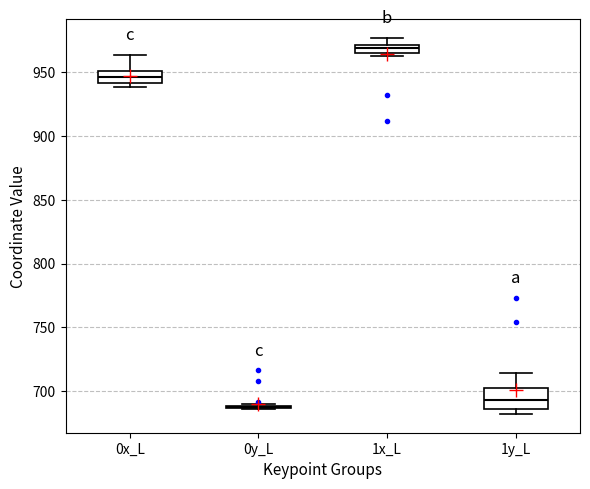

Comparing the boxes themselves (not the whiskers), which one is the tallest?

1y_L